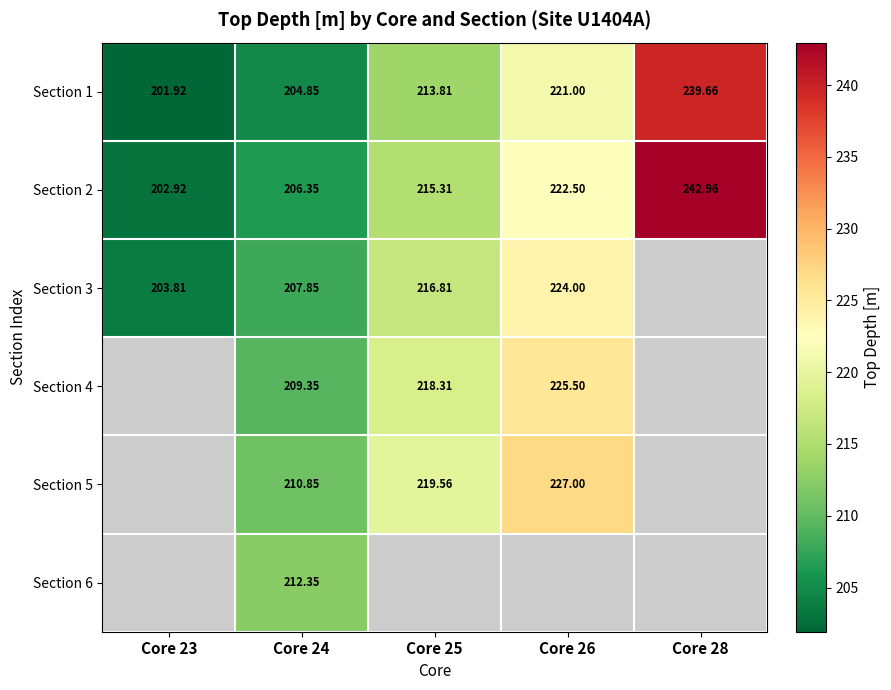

Is the value of Section 6 at Core 24 greater than the value of Section 2 at Core 24?

Yes